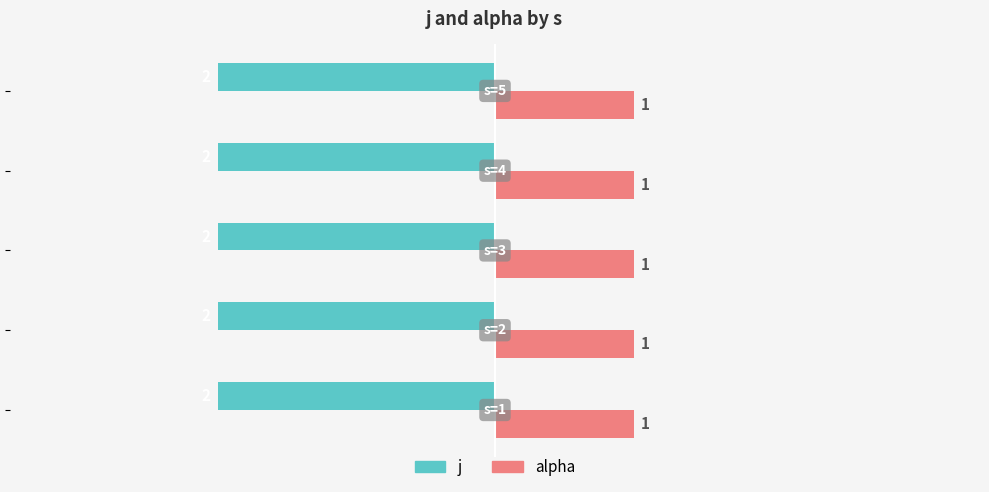

What is the smallest value displayed?

-2